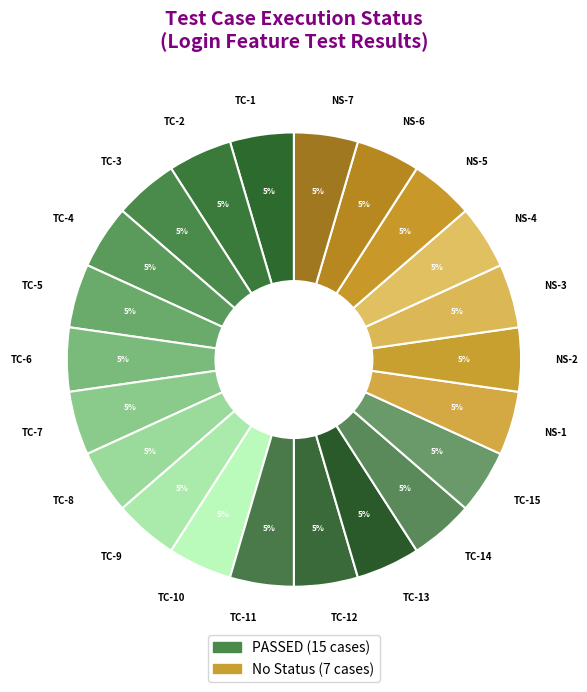

Does any single category account for the majority?

No